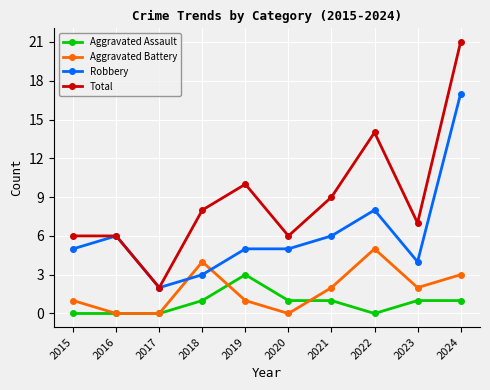

How many values in the Aggravated Assault series are below 1?

4